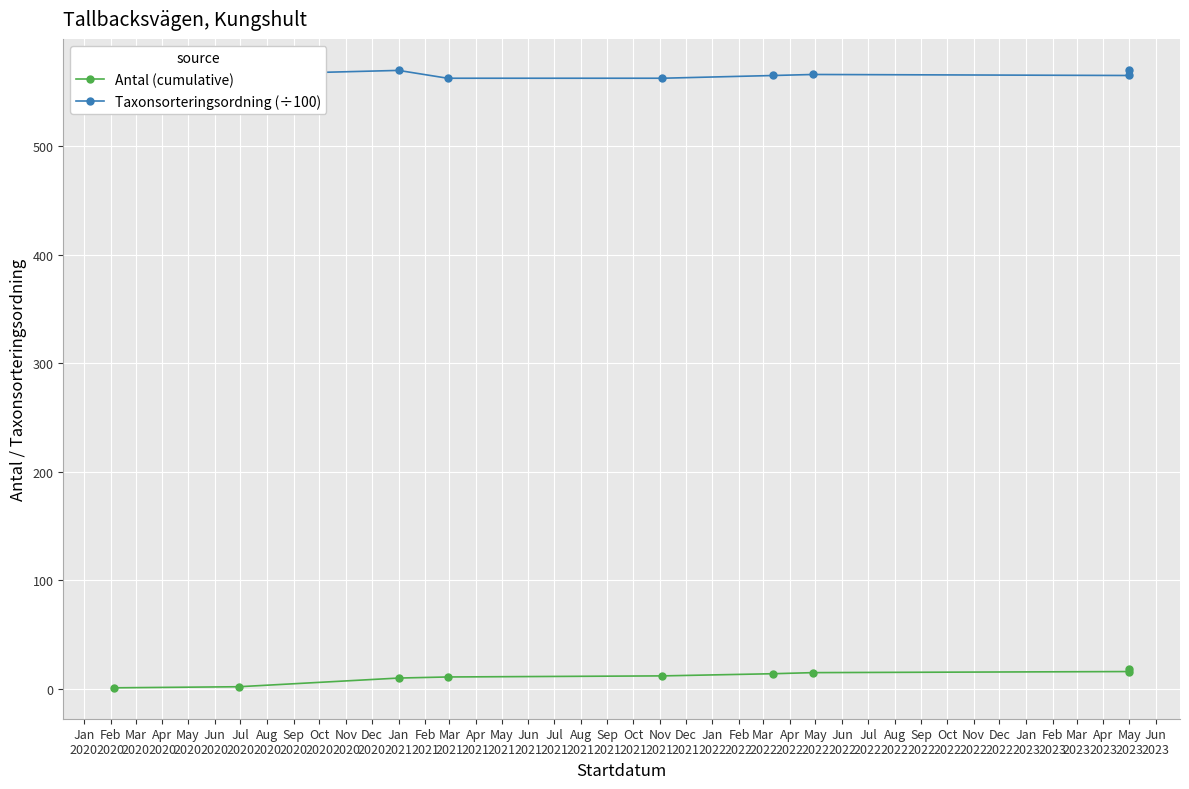

List the series in order of their peak value, highest first.

Taxonsorteringsordning (÷100), Antal (cumulative)